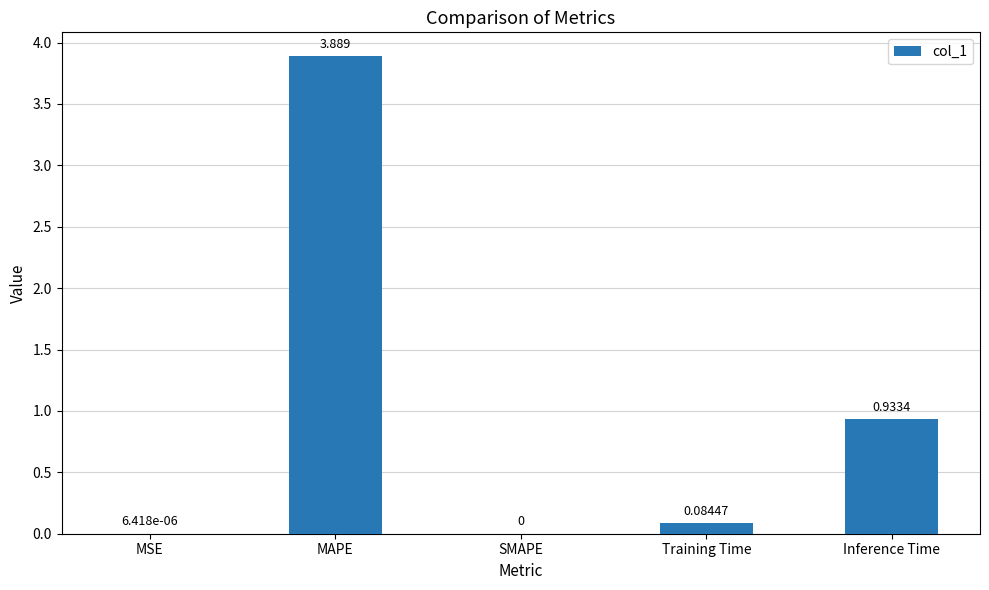

At which category does the chart reach its peak across all series?

MAPE